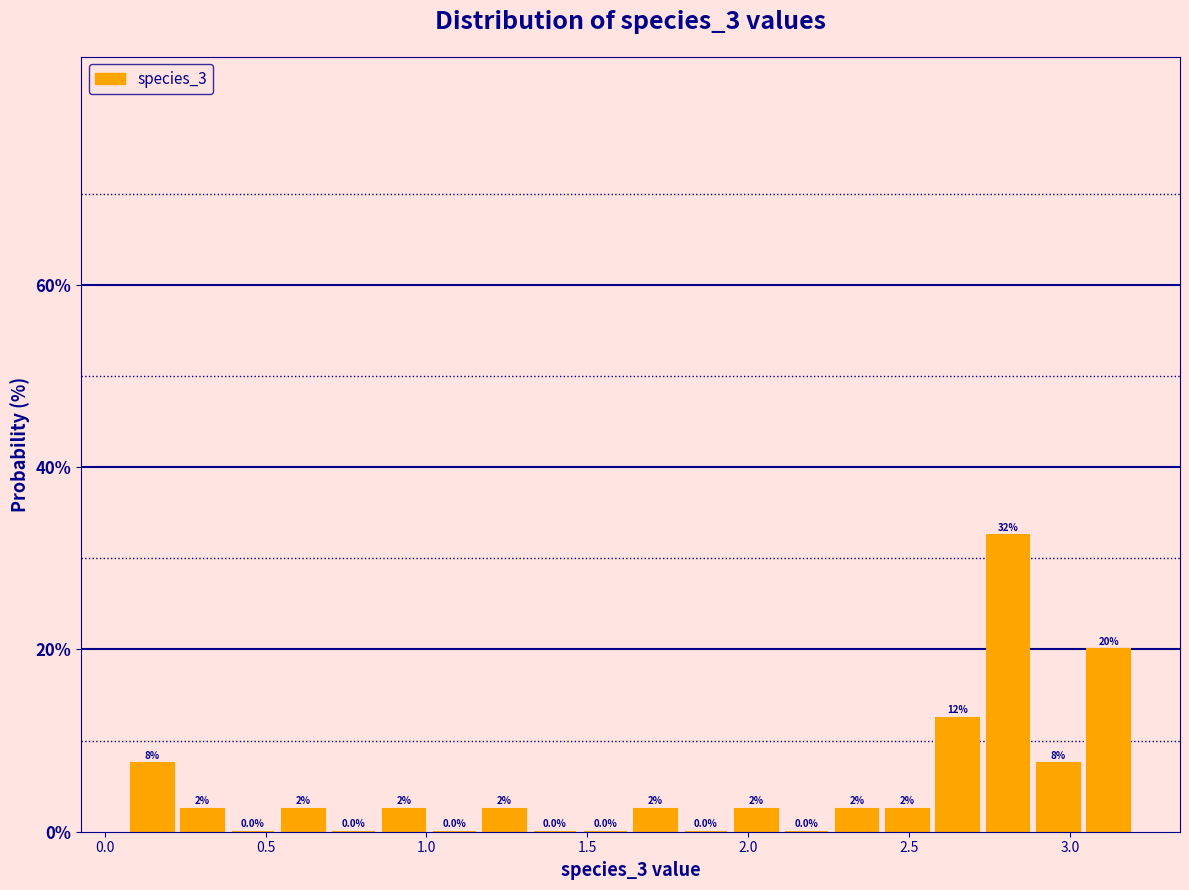

Around what value on the x-axis is the tallest bar? Give the approximate position of its centre, as read against the axis.

2.80